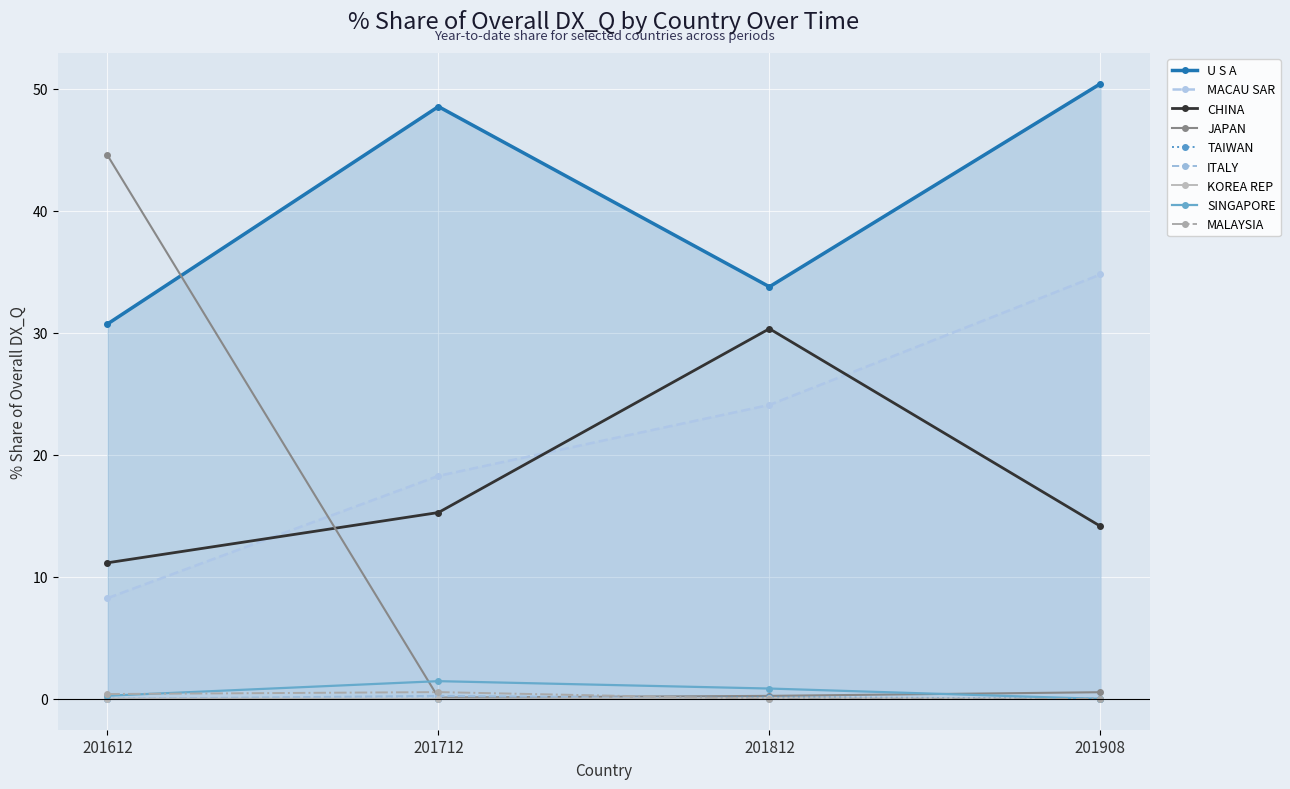

The value of 201908_% Share at TAIWAN is 0.1. True or false?

False